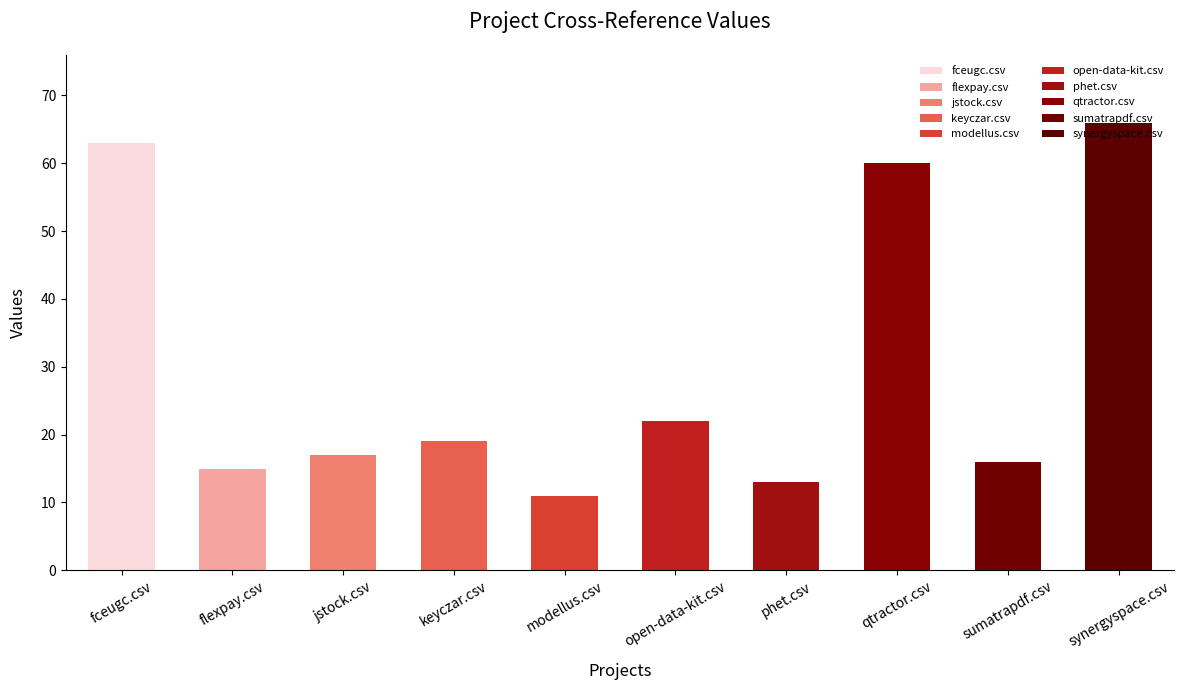

Between qtractor.csv and modellus.csv, which is larger?

qtractor.csv